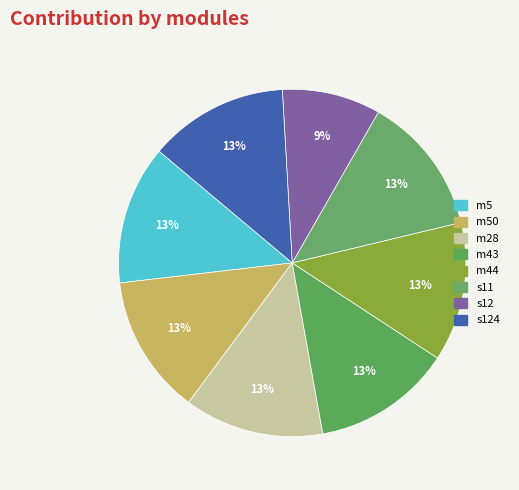

How many slices are in this pie chart?

8